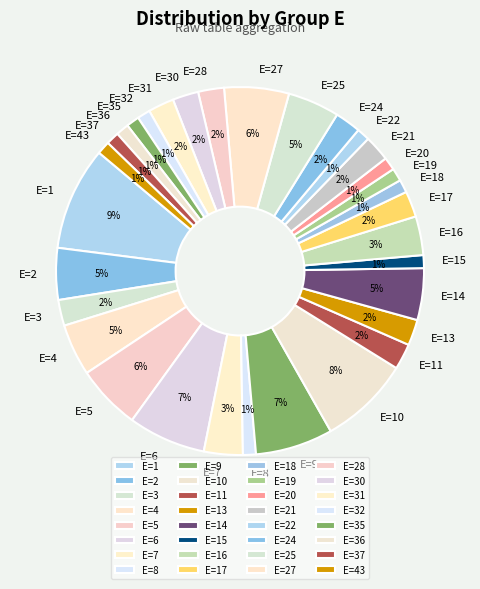

To the nearest percent, what is the difference between the largest and smallest slice percentages?

8%